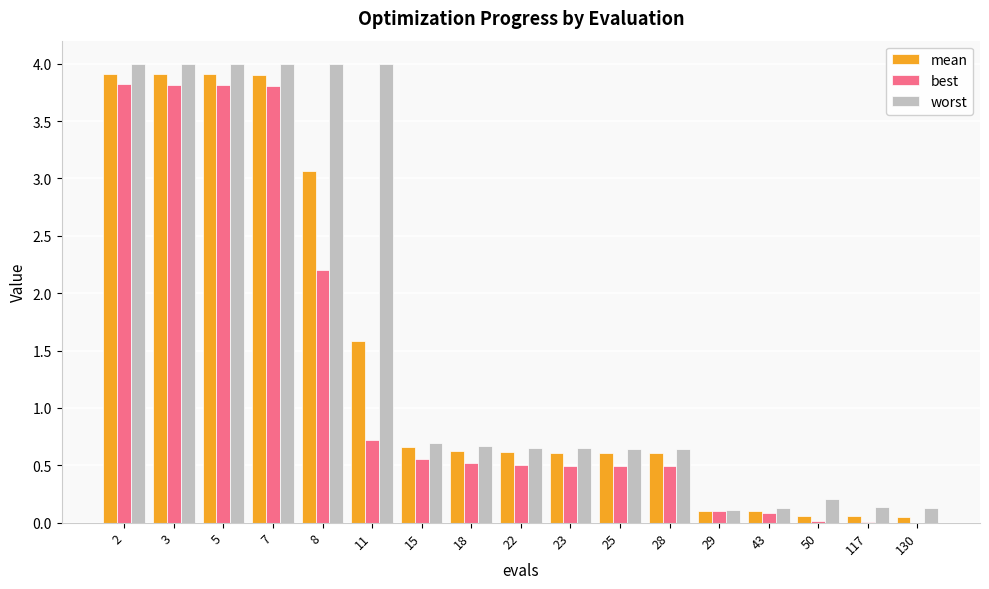

Which series has the largest total across all categories?

worst